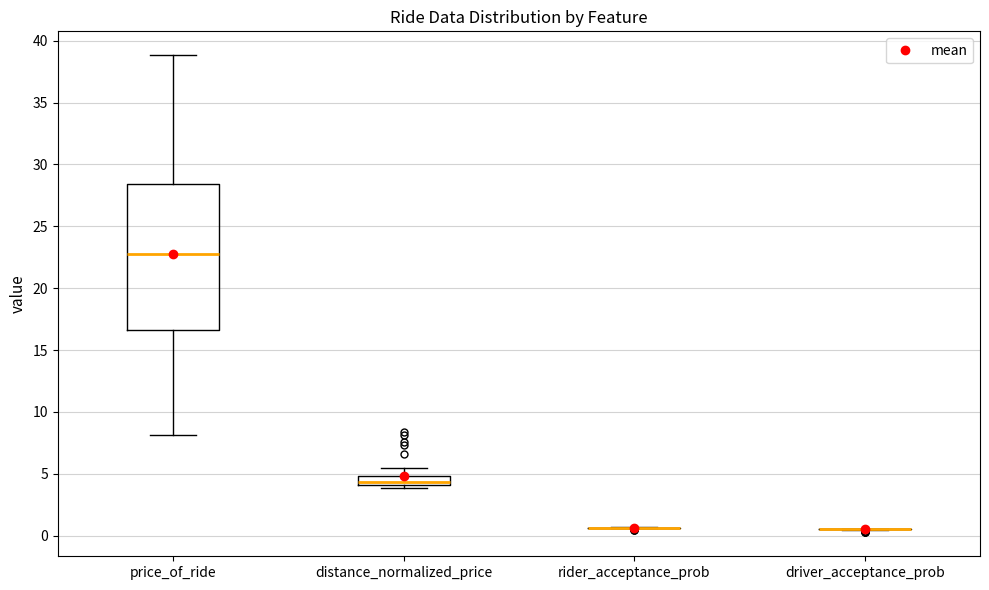

Where is the upper edge of the box for distance_normalized_price on the y-axis? The values are not printed on the chart, so give them approximately, as read against the axis.

5.0